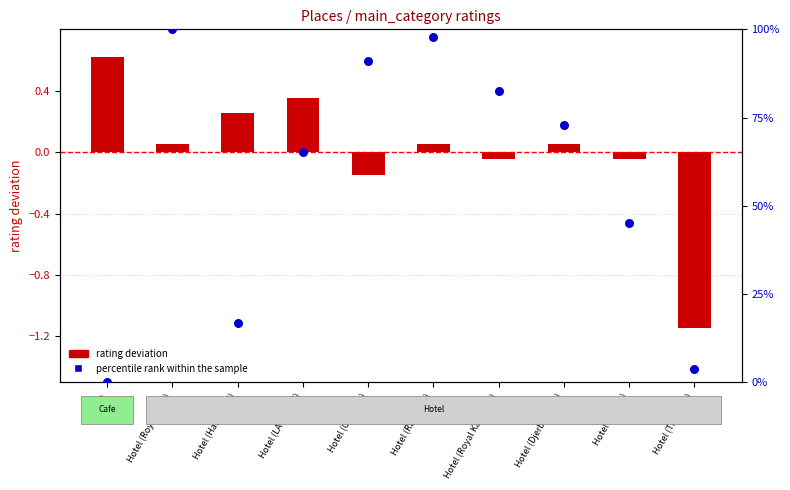

At how many categories does at least one series exceed 65?

6